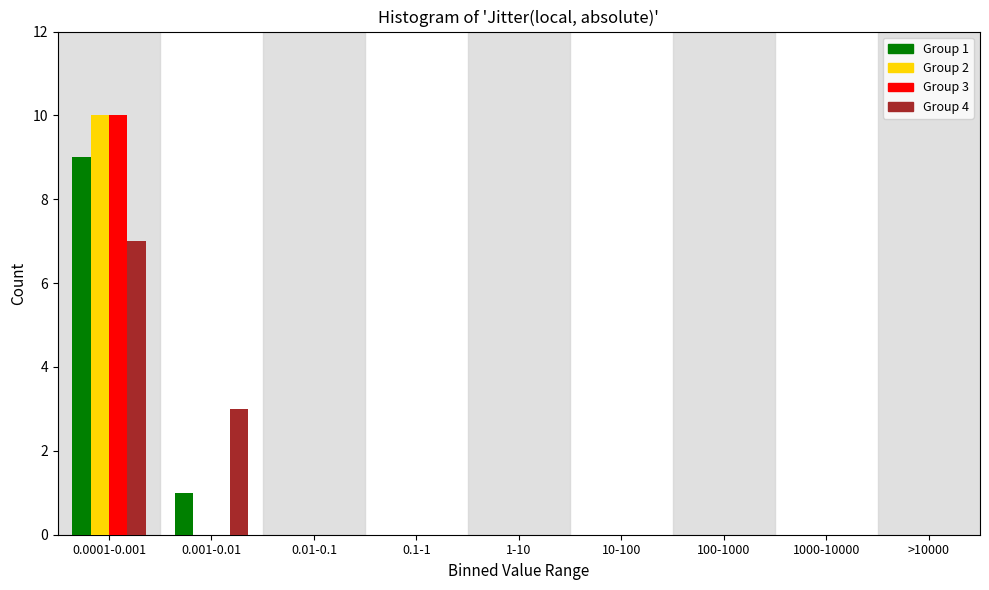

At which category is the sum across all series the highest?

0.0001-0.001